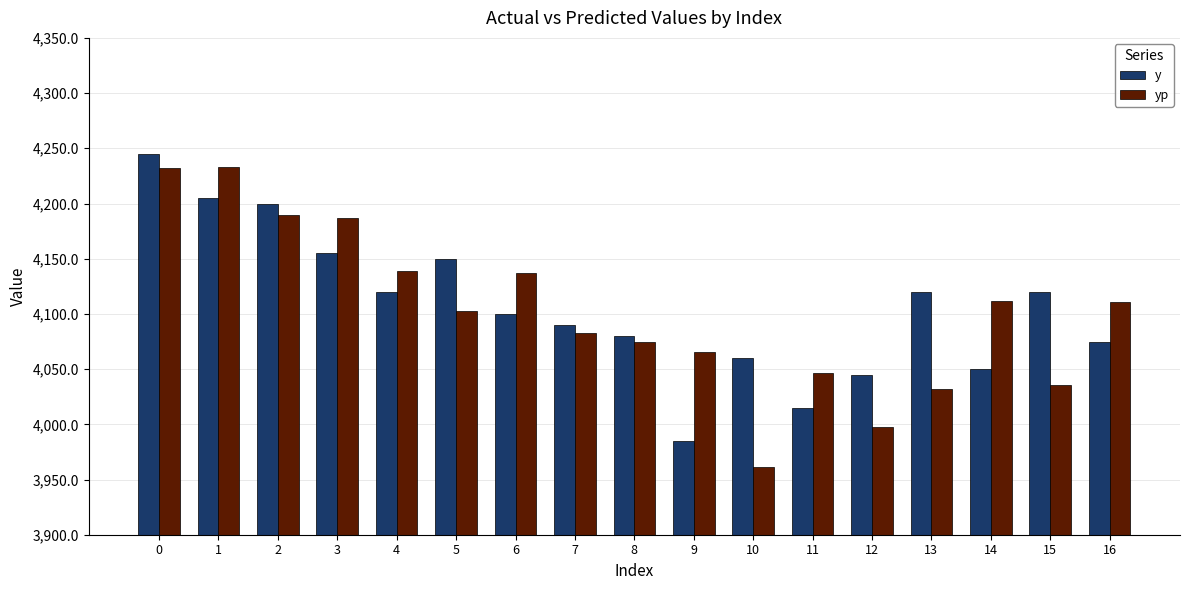

What is the average value of the yp series?

4102.3